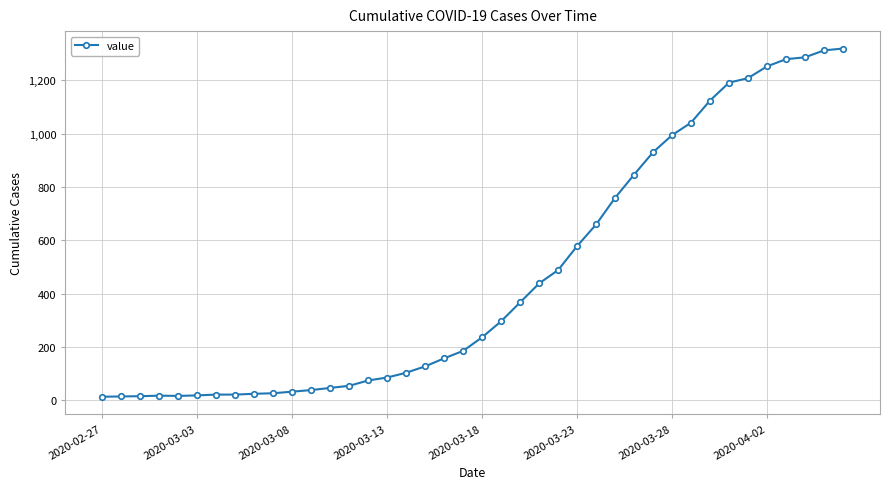

What is the sum of all values?

18689